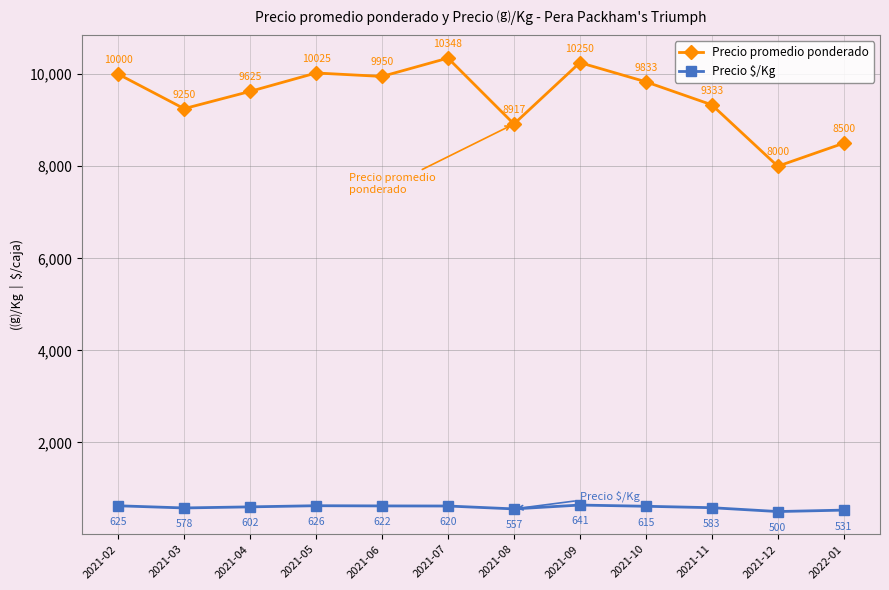

True or false: Precio promedio ponderado and Precio $/Kg intersect in this chart.

False